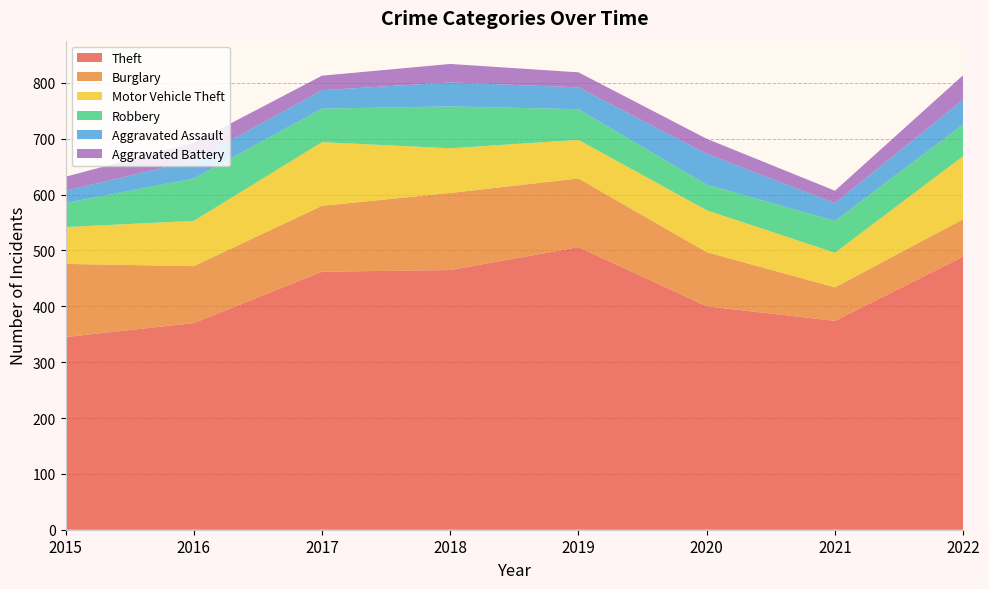

Reading left to right, transcribe all the data shown in this chart.

Theft: 2015=345	2016=370	2017=462	2018=465	2019=506	2020=400	2021=374	2022=489
Burglary: 2015=131	2016=102	2017=118	2018=138	2019=123	2020=97	2021=60	2022=67
Motor Vehicle Theft: 2015=66	2016=81	2017=114	2018=80	2019=69	2020=75	2021=62	2022=113
Robbery: 2015=43	2016=76	2017=60	2018=75	2019=55	2020=46	2021=57	2022=57
Aggravated Assault: 2015=22	2016=32	2017=33	2018=43	2019=39	2020=55	2021=32	2022=44
Aggravated Battery: 2015=25	2016=32	2017=26	2018=33	2019=27	2020=27	2021=22	2022=44